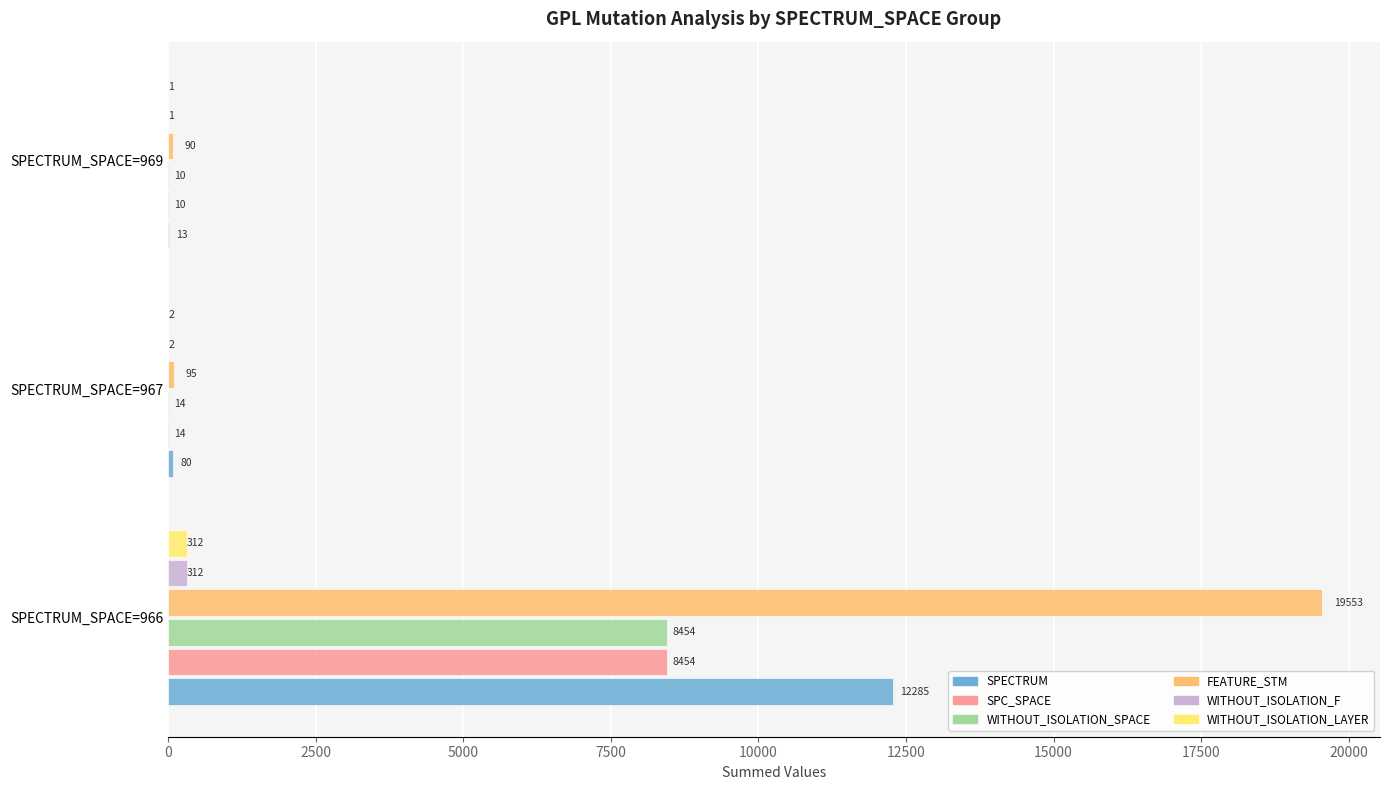

At which category is the sum across all series the highest?

SPECTRUM_SPACE=966